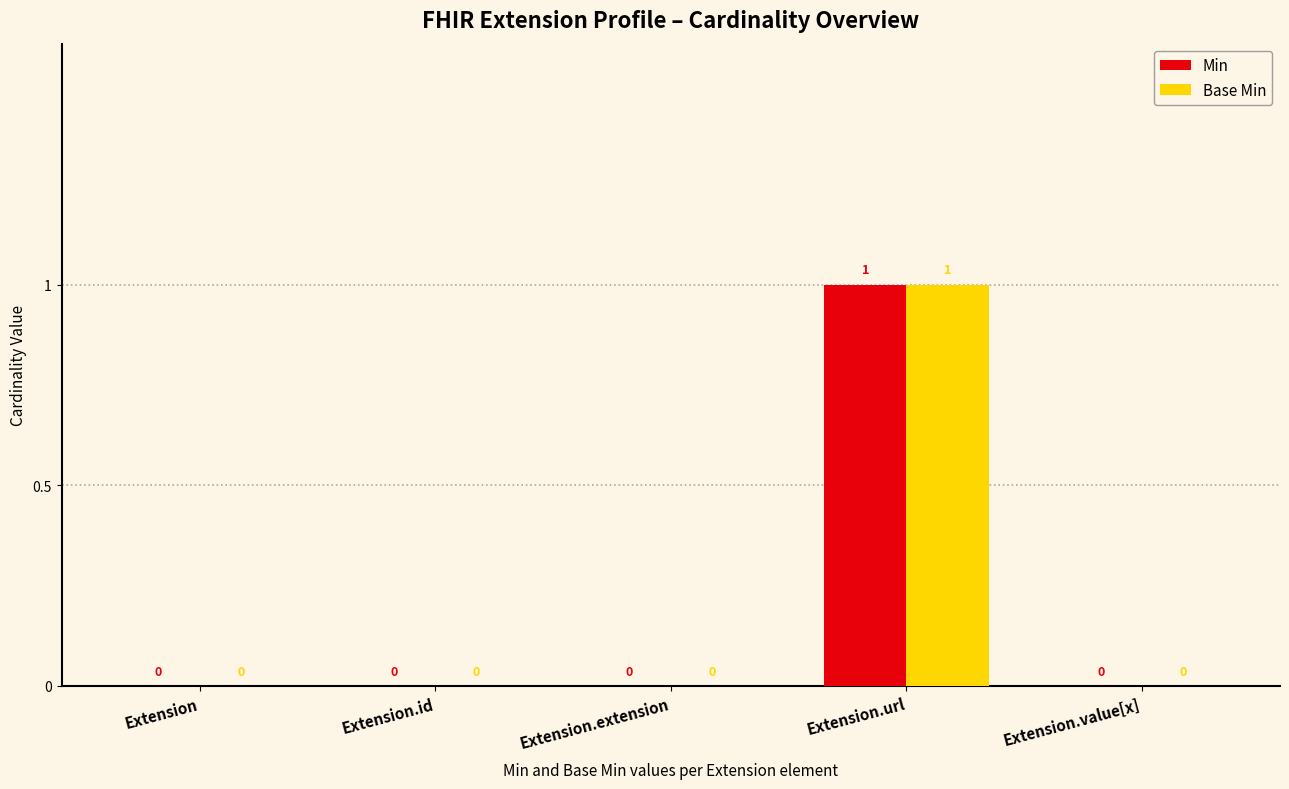

Reading left to right, extract all data points from this chart.

Min: 0	0	0	1	0
Base Min: 0	0	0	1	0